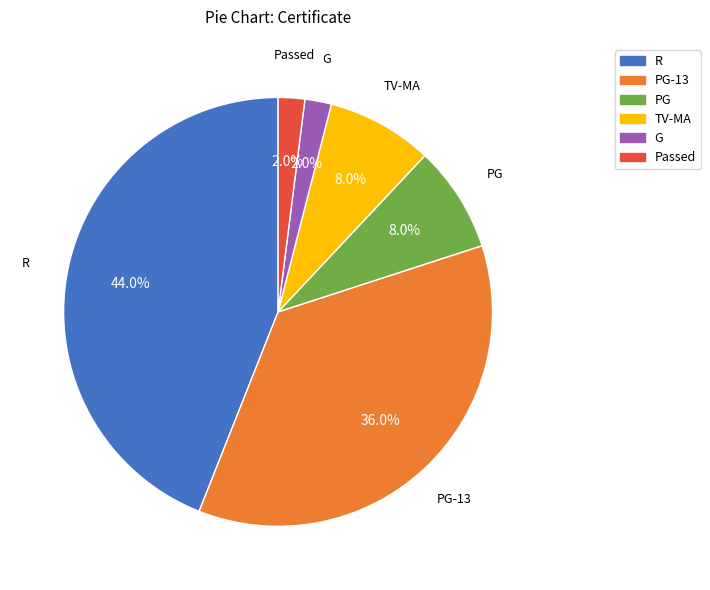

Is there any slice that represents more than half of the pie?

No